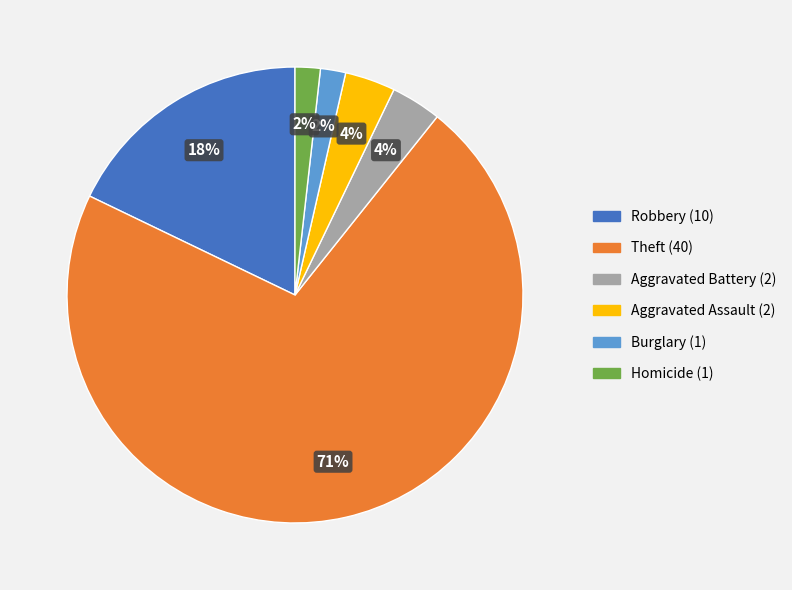

Does any single category account for the majority?

Yes